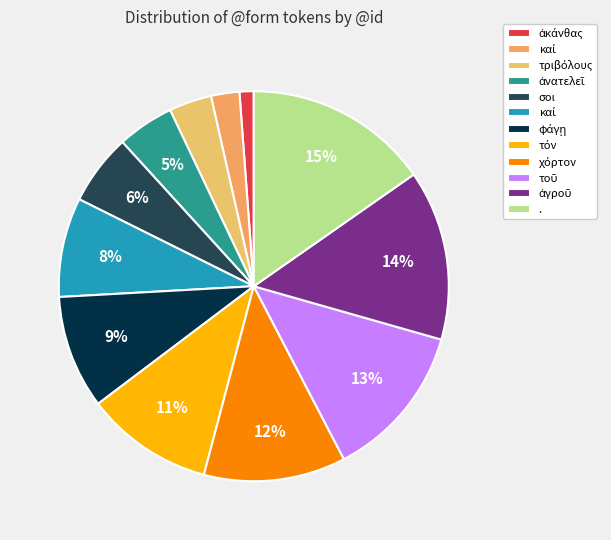

How many segments does this pie chart have?

12